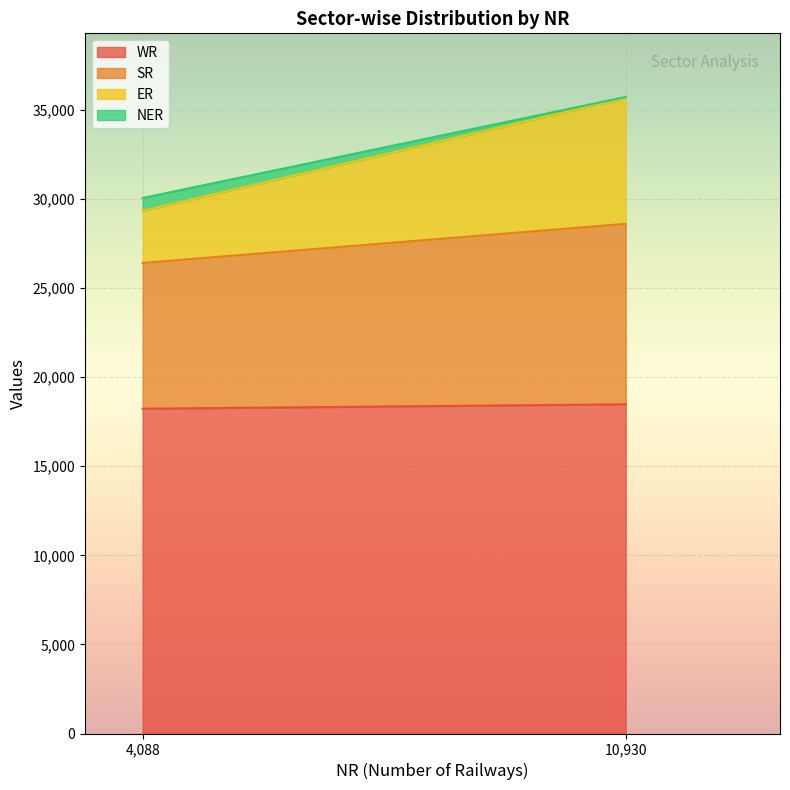

What is the sum of the WR values at State Sector and Central Sector?

36704